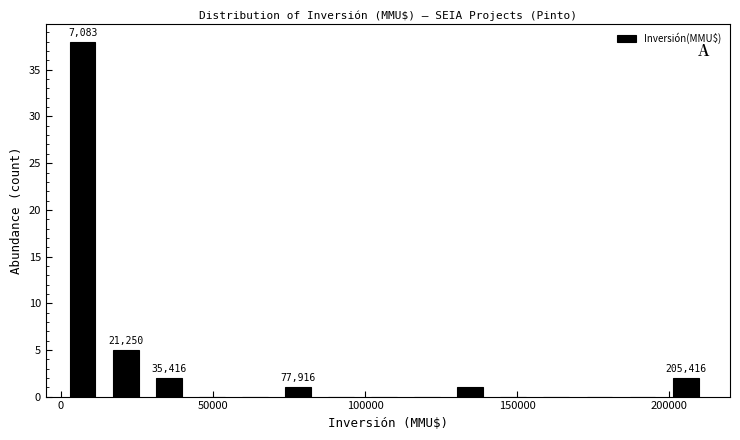

Around what value on the x-axis is the tallest bar? Give the approximate position of its centre, as read against the axis.

5000